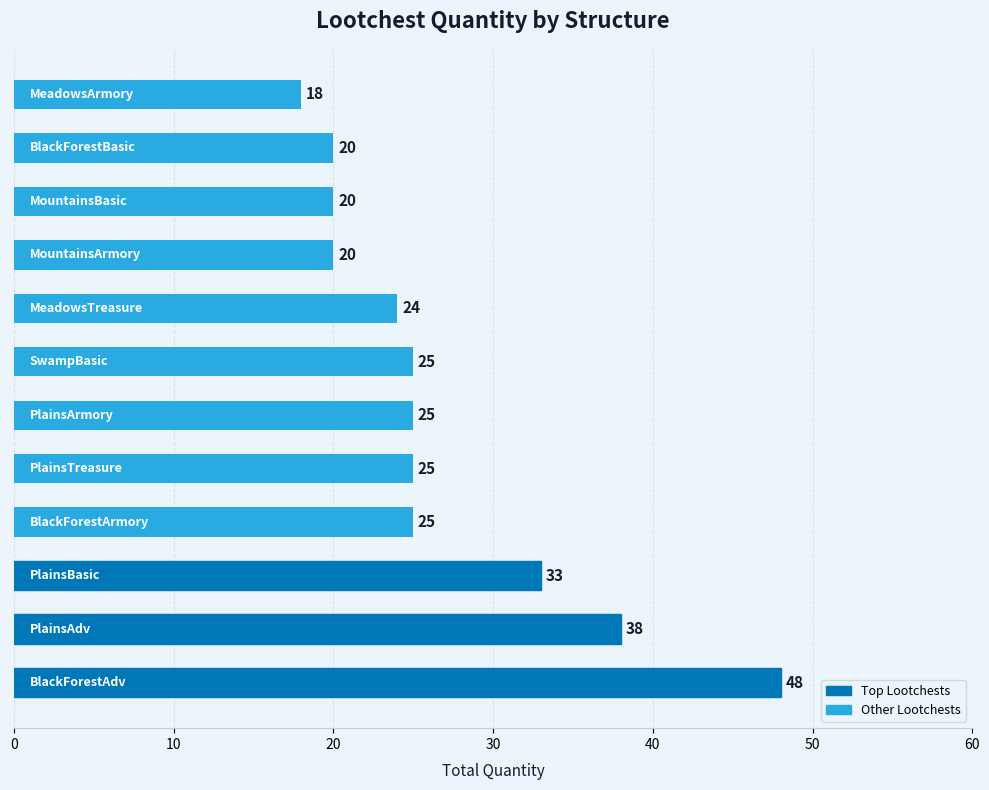

What is the maximum value shown in the chart?

48